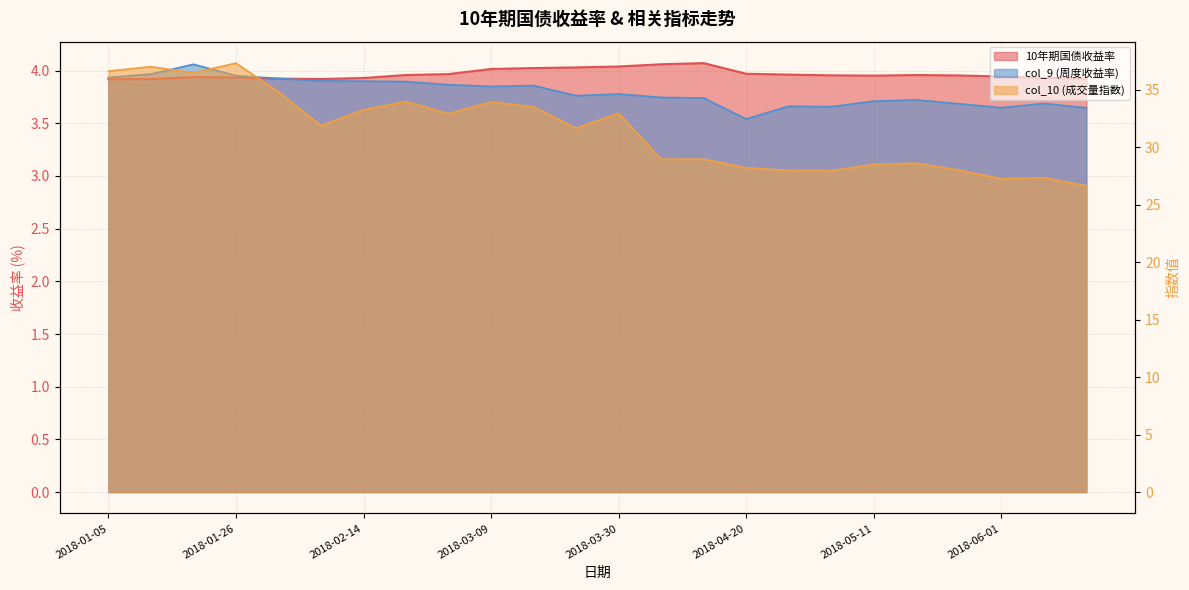

At which category is the sum across all series the highest?

2018-01-26